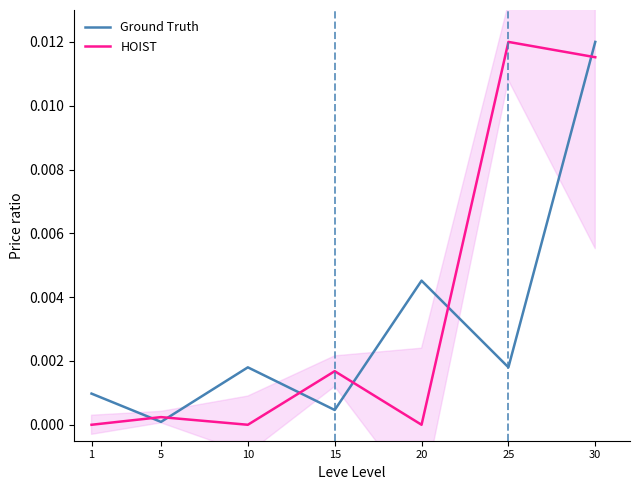

Which series has the largest range (max minus min)?

HOIST